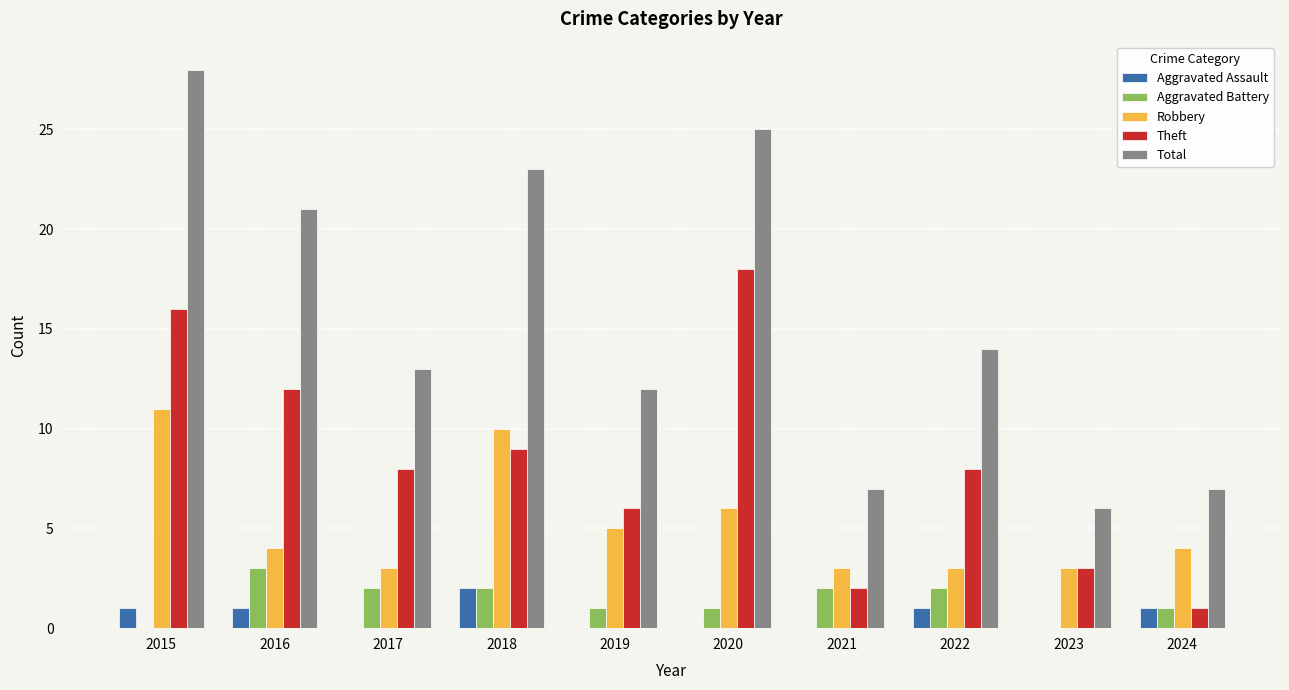

Where does the Theft series first go above 8?

2015